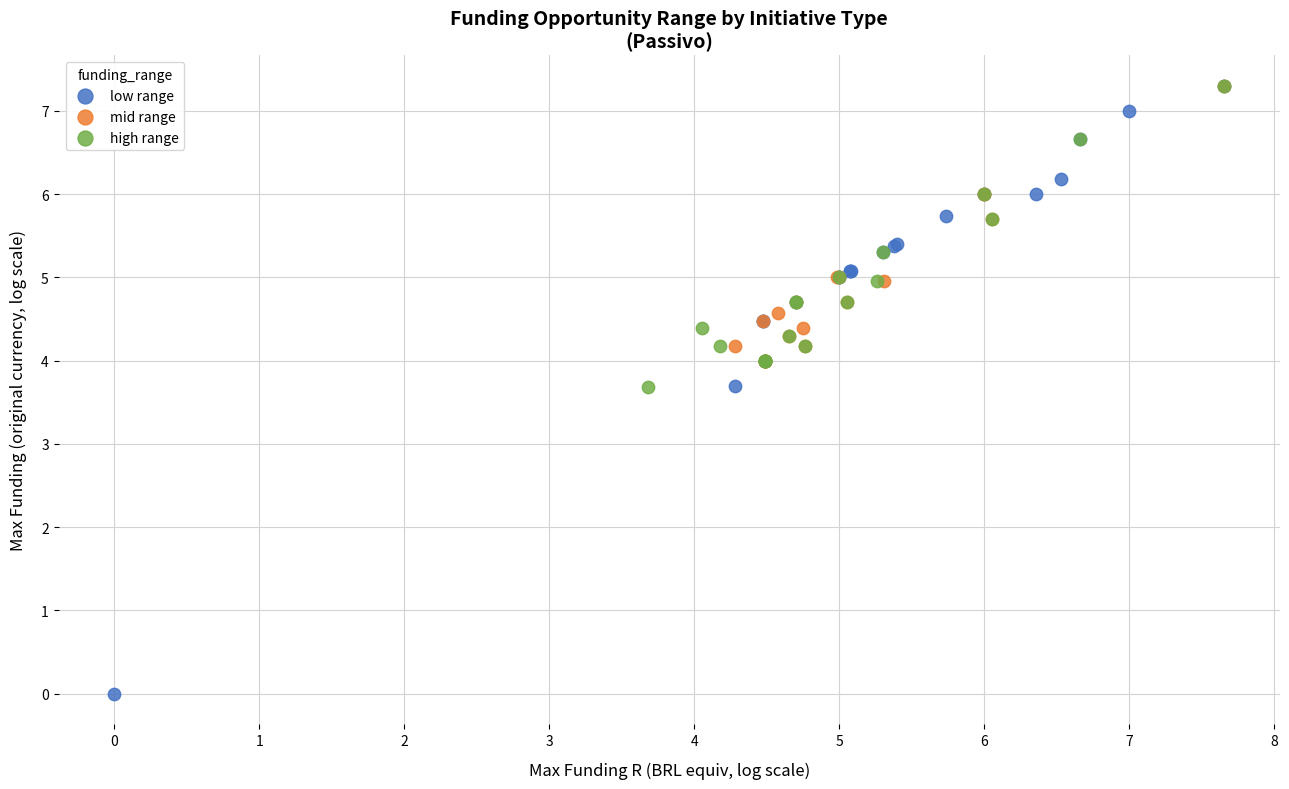

Which series has the widest spread of Y values?

low range